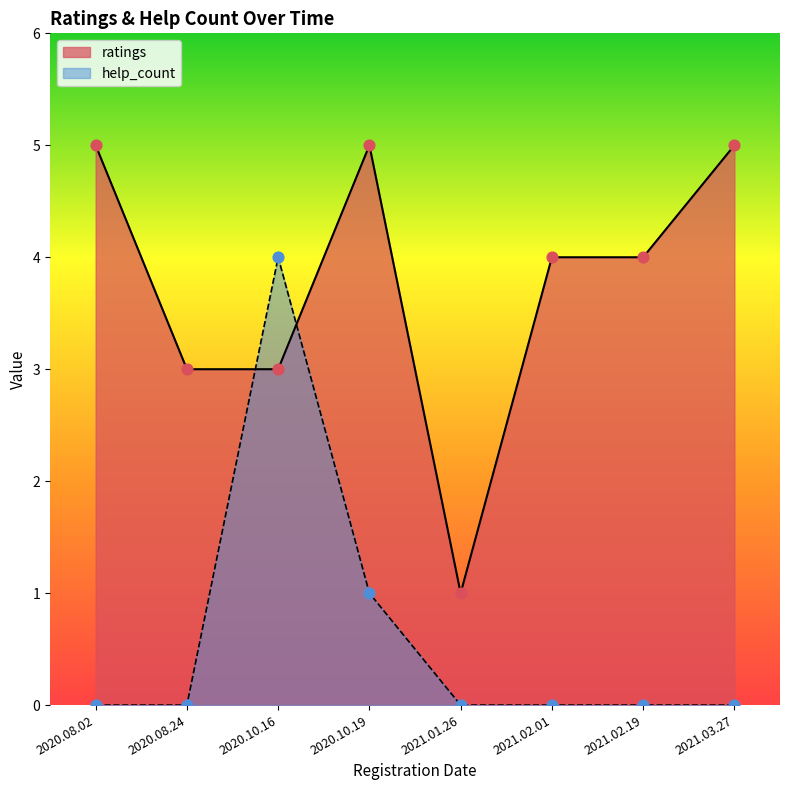

Which series reaches the maximum Y coordinate?

ratings